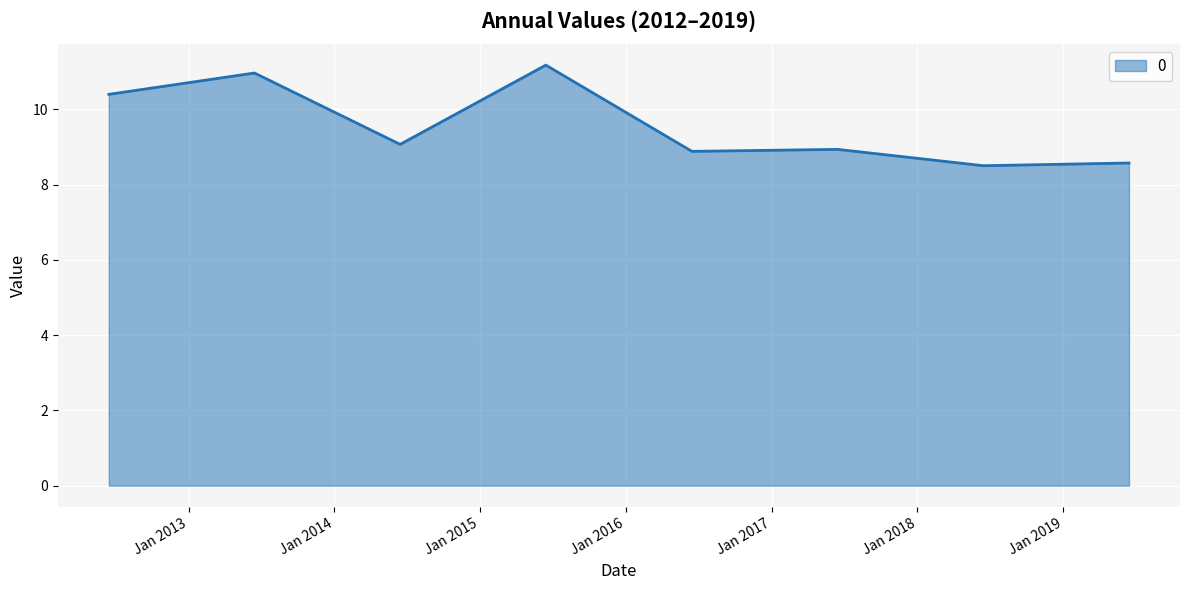

What is the maximum value shown in the chart?

11.2